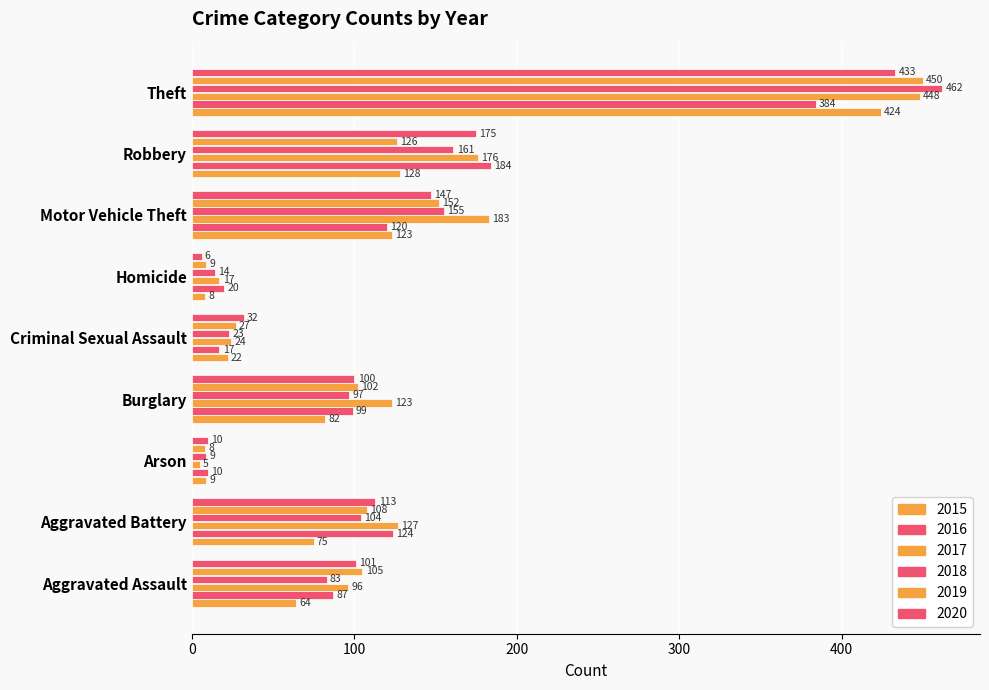

How many categories are shown in the chart?

9